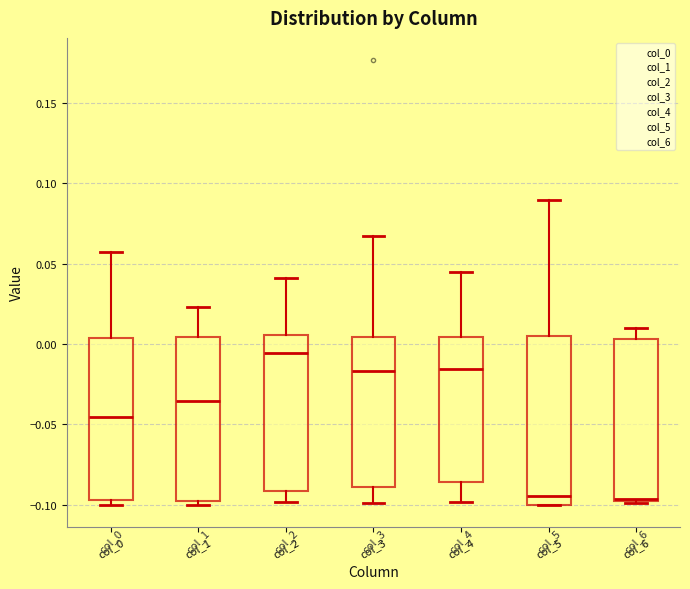

Reading left to right, read every box against the y-axis: the position of its median line, the range the box covers, and the ends of its whiskers. The values are not printed on the chart, so give them approximately, as read against the axis.

col_0: median -0.045, box -0.095 to 0.005, whiskers -0.100 to 0.055
col_1: median -0.035, box -0.100 to 0.005, whiskers -0.100 (just below the box's lower edge) to 0.025
col_2: median -0.005, box -0.090 to 0.005, whiskers -0.100 to 0.040
col_3: median -0.015, box -0.090 to 0.005, whiskers -0.100 to 0.065
col_4: median -0.015, box -0.085 to 0.005, whiskers -0.100 to 0.045
col_5: median -0.095, box -0.100 to 0.005, whiskers -0.100 to 0.090
col_6: median -0.095, box -0.100 to 0.005, whiskers -0.100 to 0.010